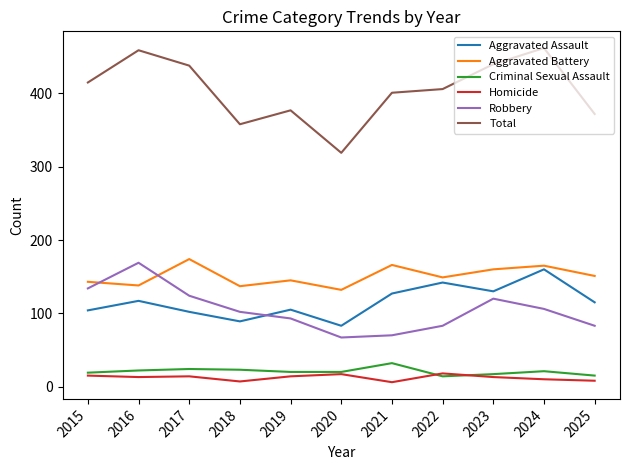

The Aggravated Battery series shows 166 at 2021. True or false?

True